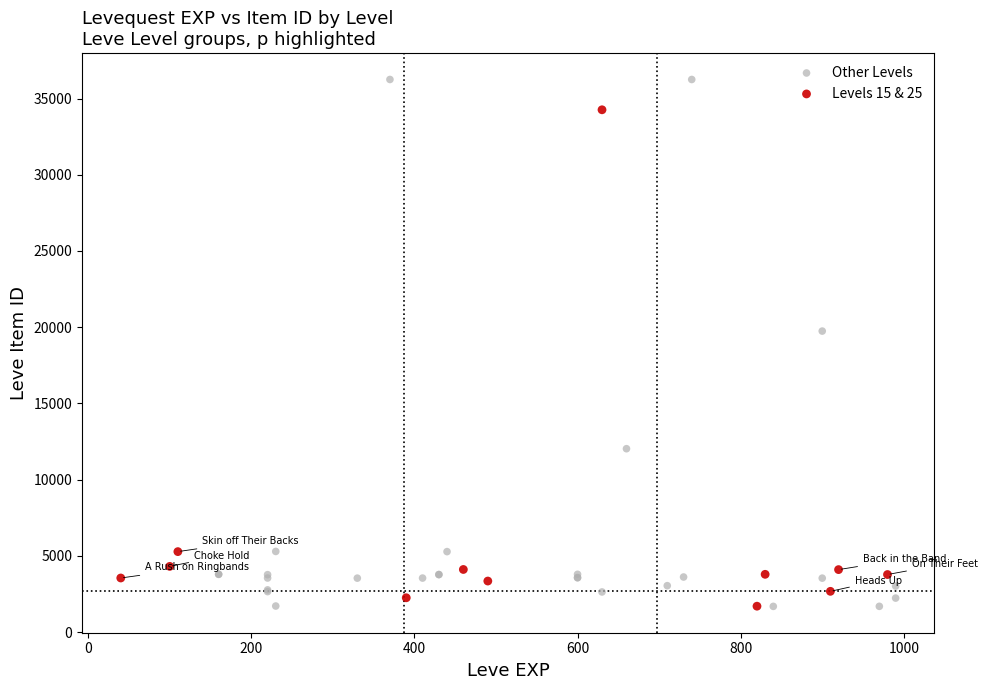

Which series has the widest spread of Y values?

Other Levels